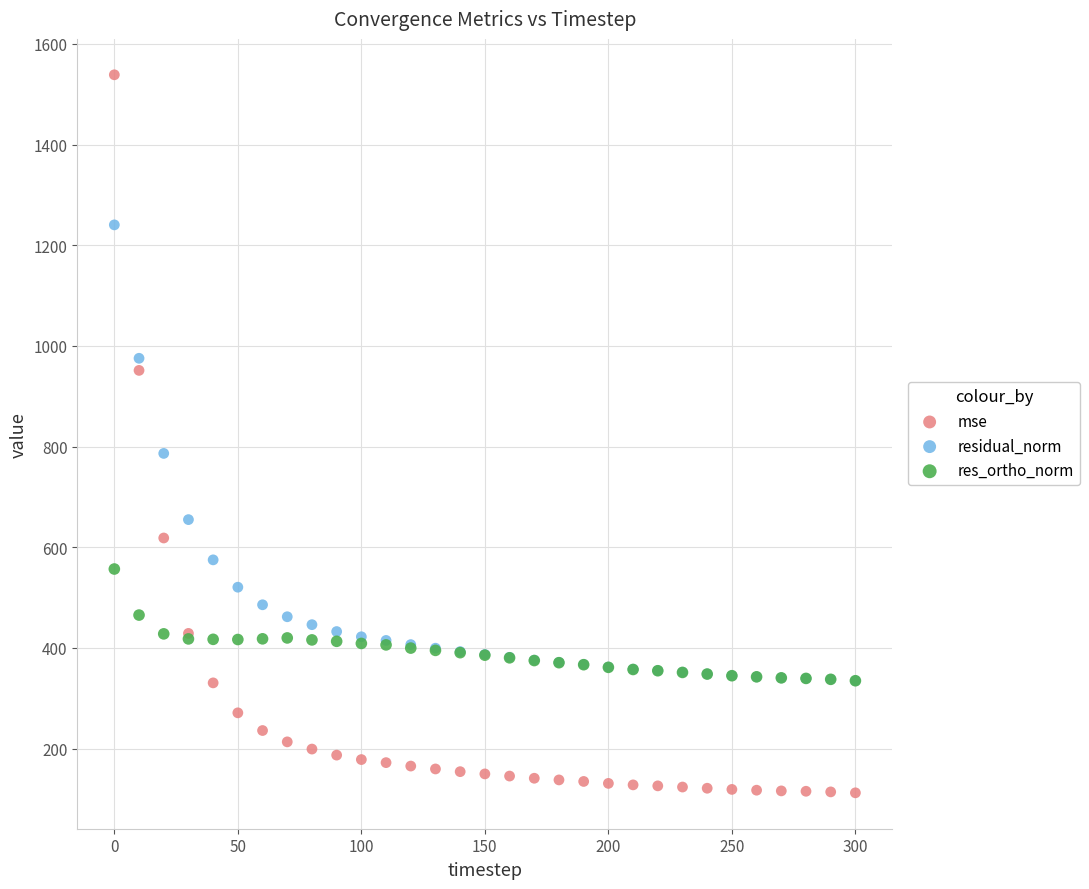

Across all series, what Y value is closest to 825?

786.4